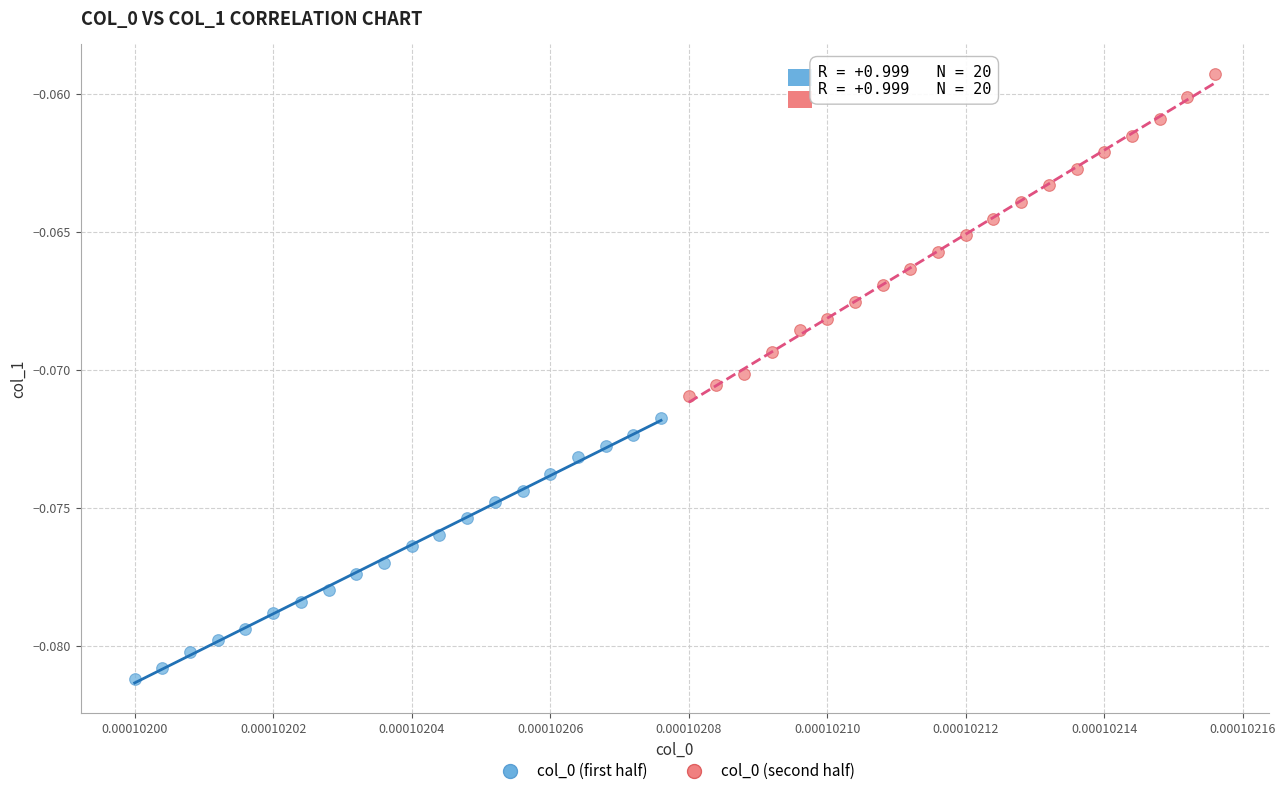

Which series contains the highest Y value?

col_0 (second half)